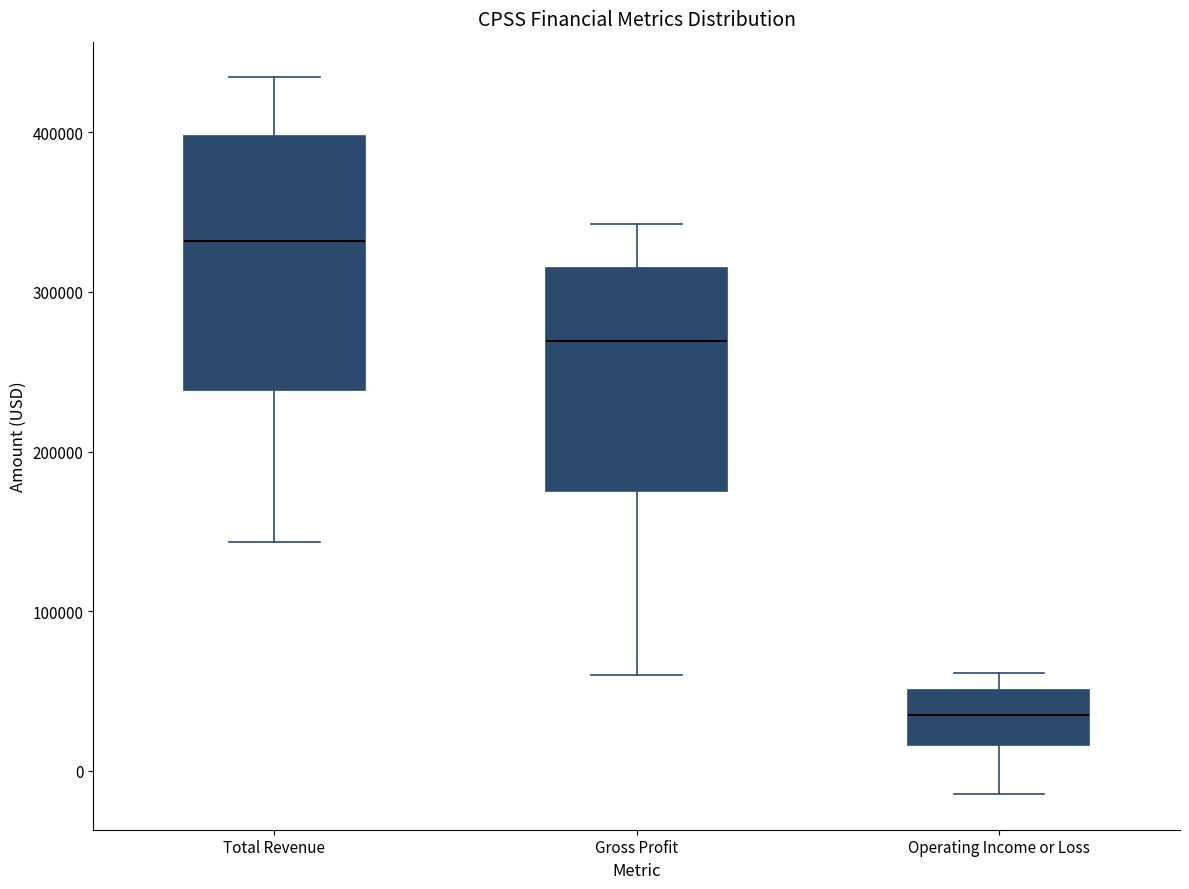

Which box's median line is the highest?

Total Revenue